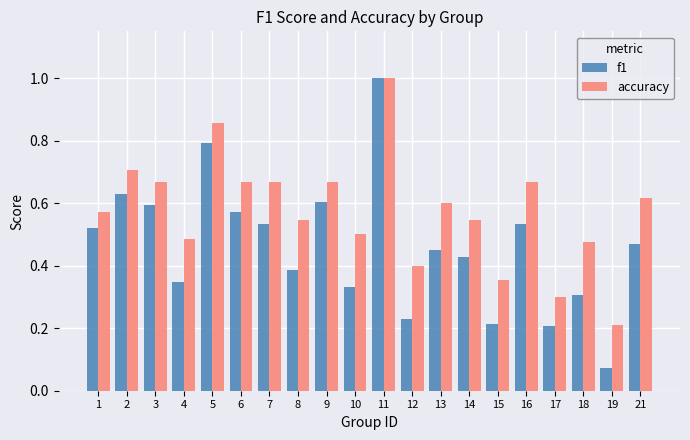

What is the sum of all accuracy values?

11.5